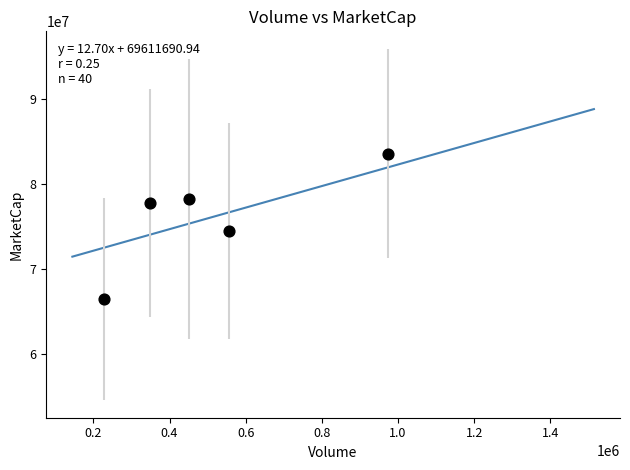

What Y value in the scatter plot is closest to 75027409?

74497039.1